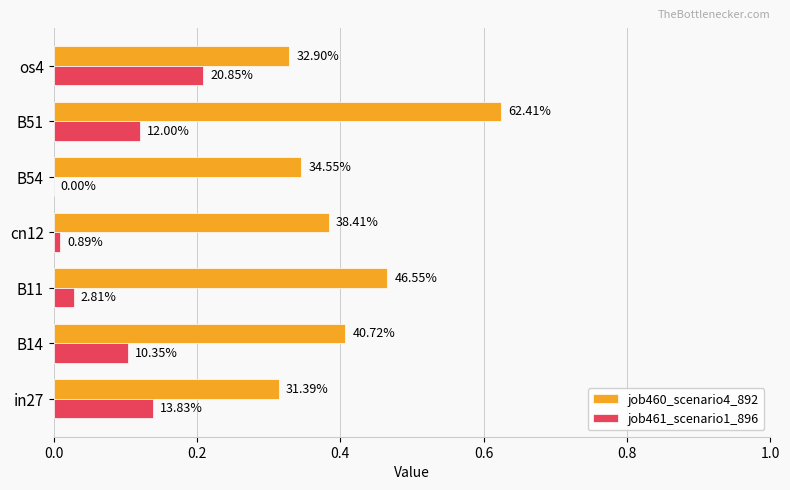

Which series has the widest spread of values?

job460_scenario4_892